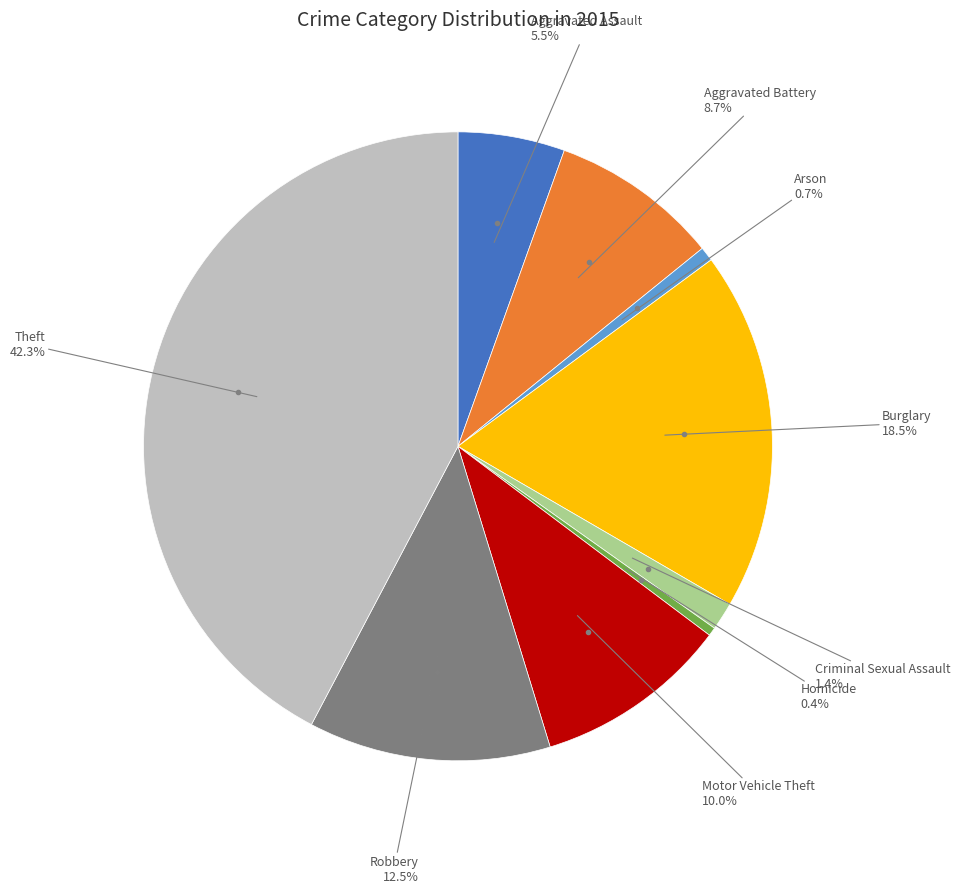

Does any single category account for the majority?

No